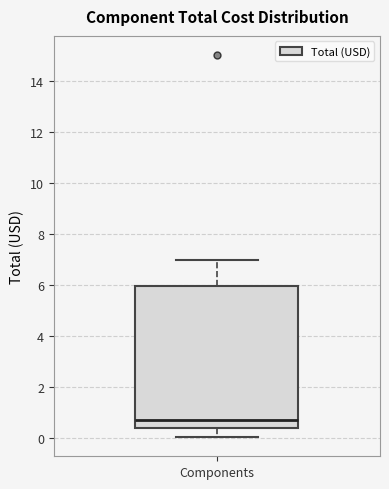

Read this box plot against the y-axis: the position of the median line, the range covered by the box, and the ends of both whiskers. The values are not printed on the chart, so give them approximately, as read against the axis.

median 0.6, box 0.4 to 6.0, whiskers 0.0 to 7.0